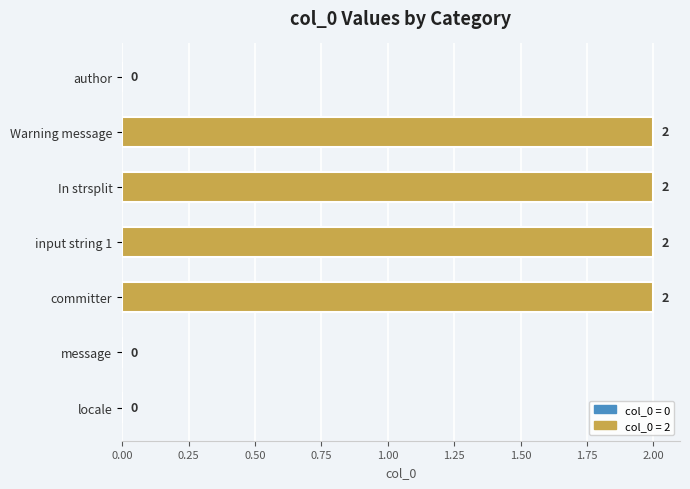

Count the values in the range 0 to 2.

7